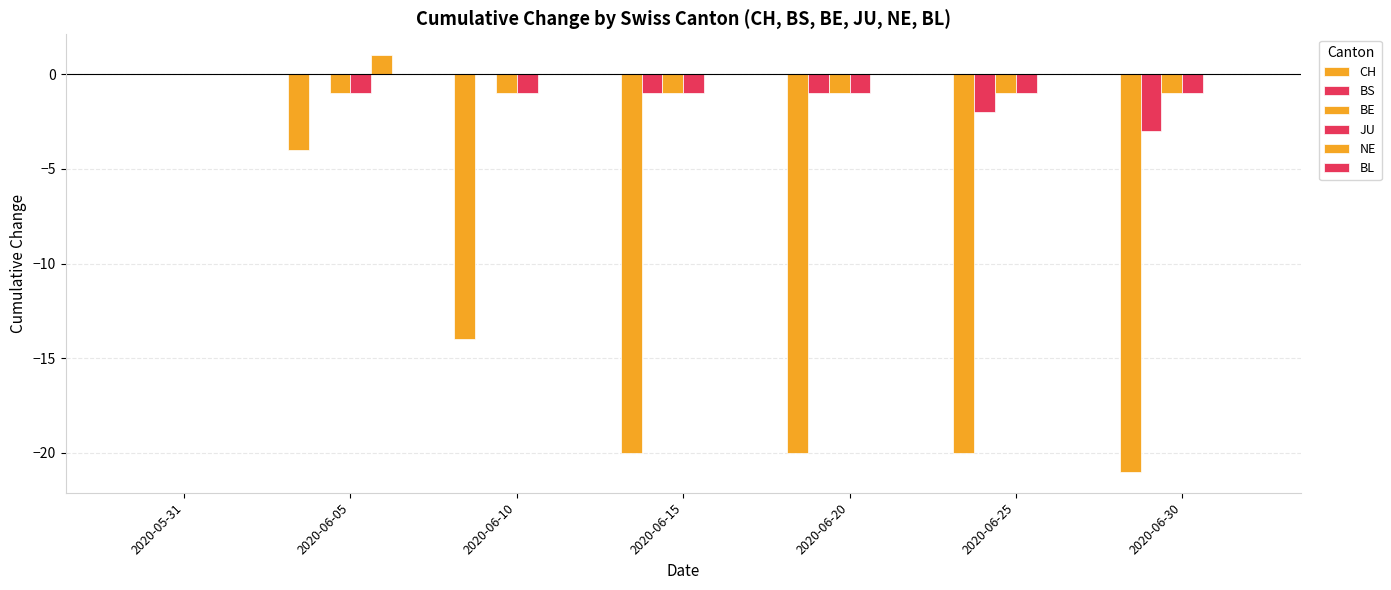

Which series has the largest total across all categories?

NE